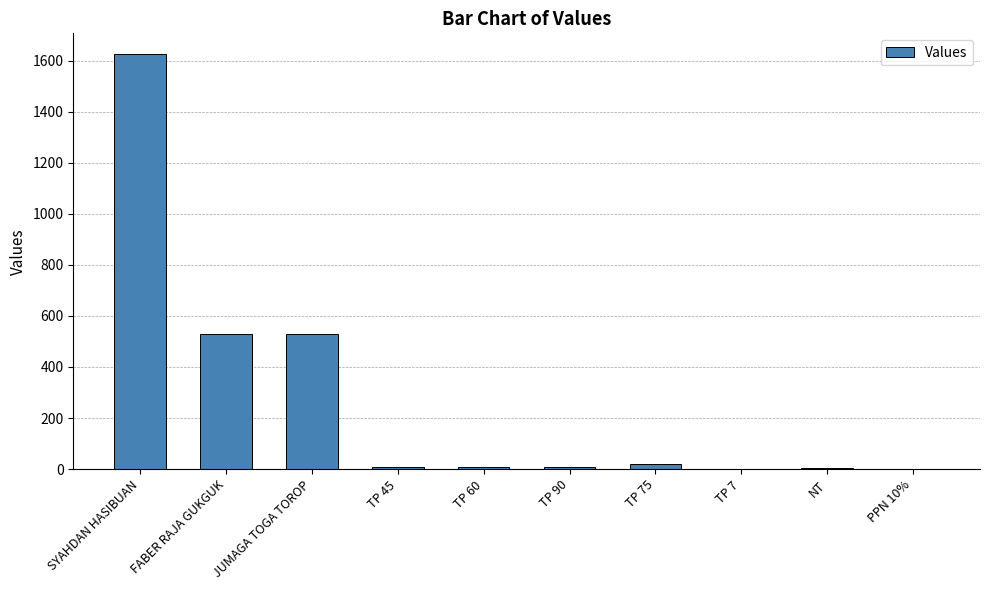

Where is the data nearest to the value 813?

JUMAGA TOGA TOROP